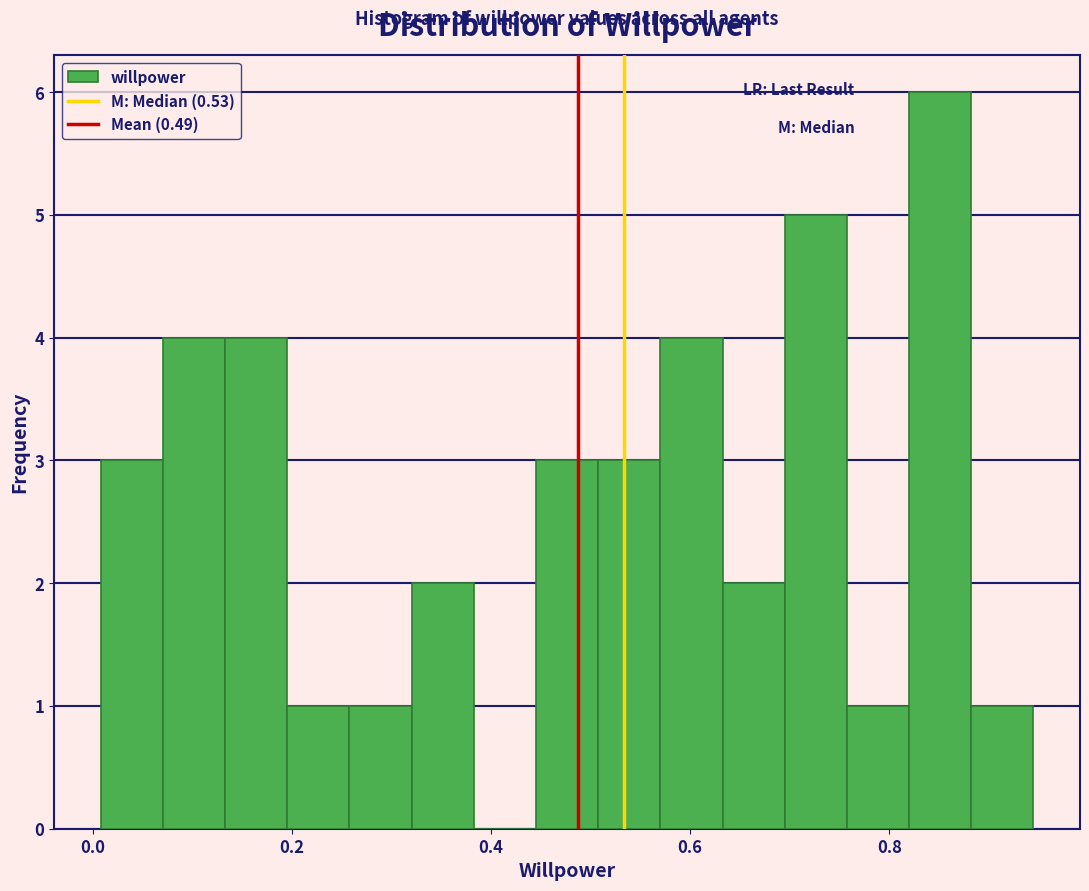

Around what value on the x-axis is the tallest bar? Give the approximate position of its centre, as read against the axis.

0.86